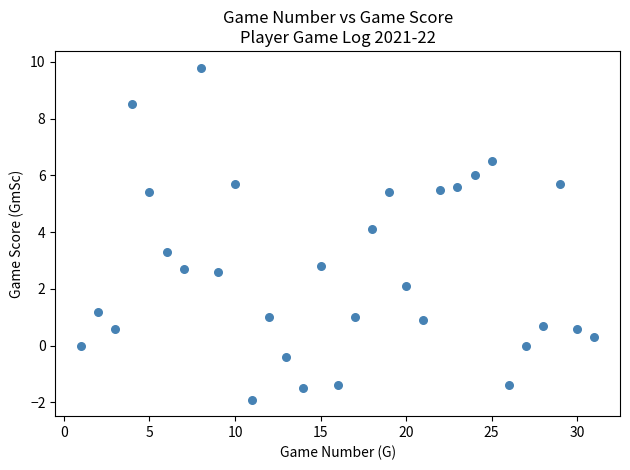

What is the range of X values (max minus min)?

30.0